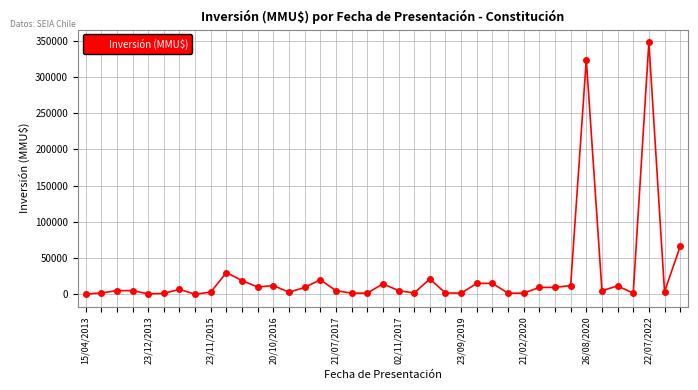

True or false: there are more than 2 points higher than both neighbors.

True